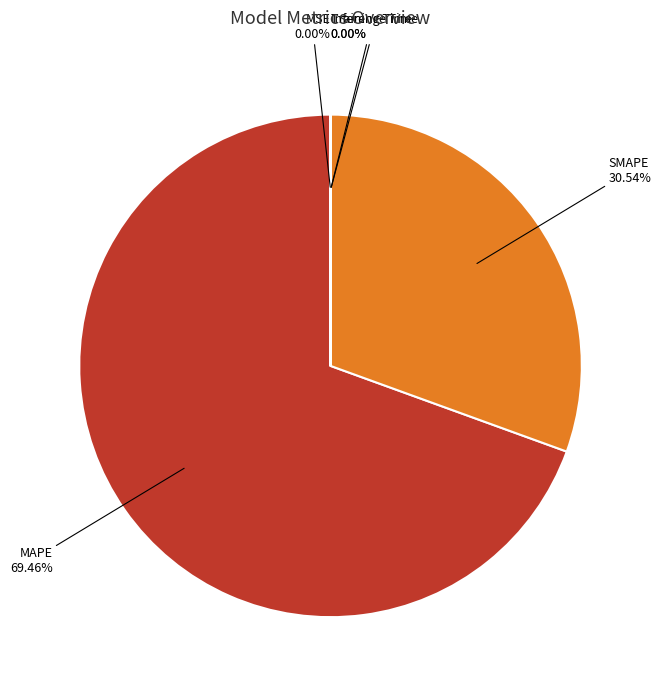

Which slice is the largest?

MAPE